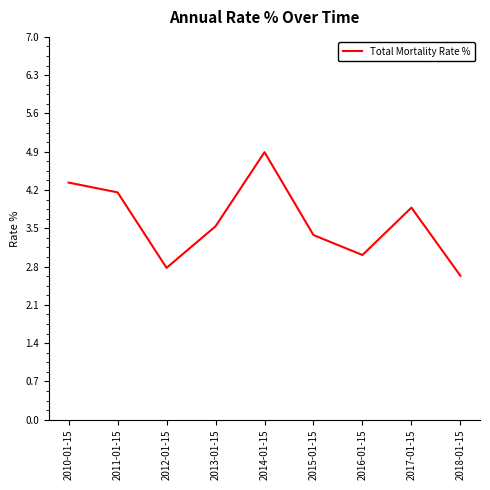

Rank the categories by value from highest to lowest.

2014-01-15, 2010-01-15, 2011-01-15, 2017-01-15, 2013-01-15, 2015-01-15, 2016-01-15, 2012-01-15, 2018-01-15